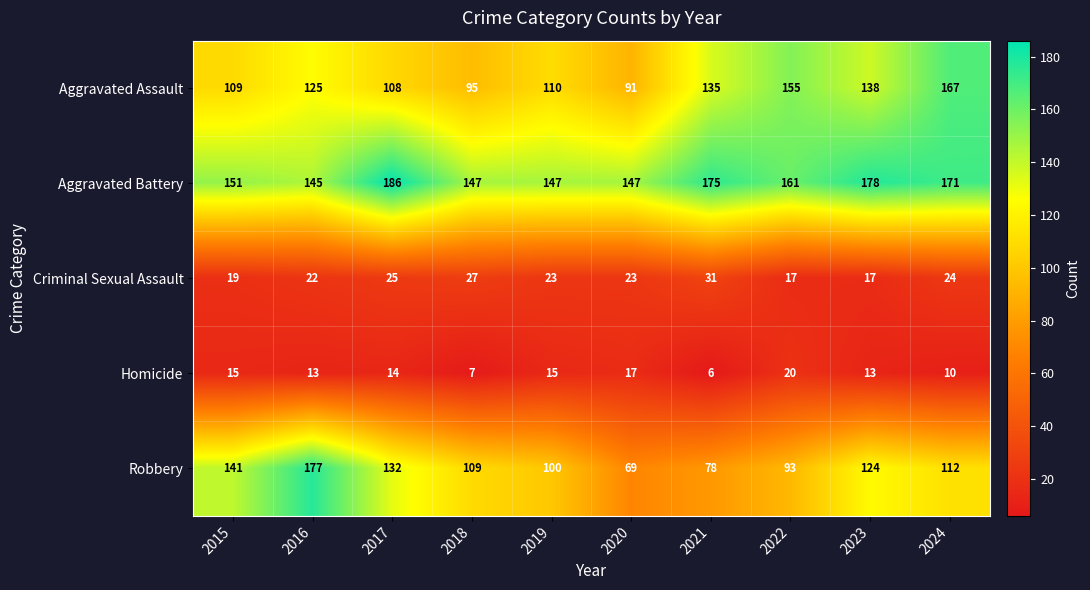

What is the difference between the second highest and minimum values in the Aggravated Assault series?

64